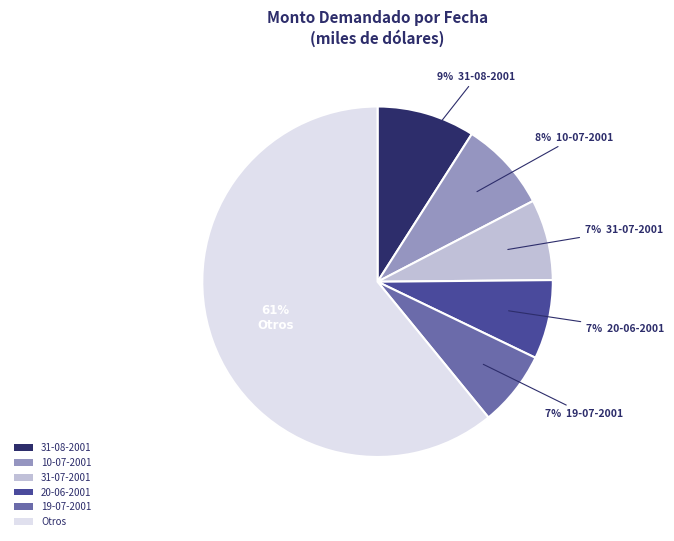

Count the number of slices in the pie.

6